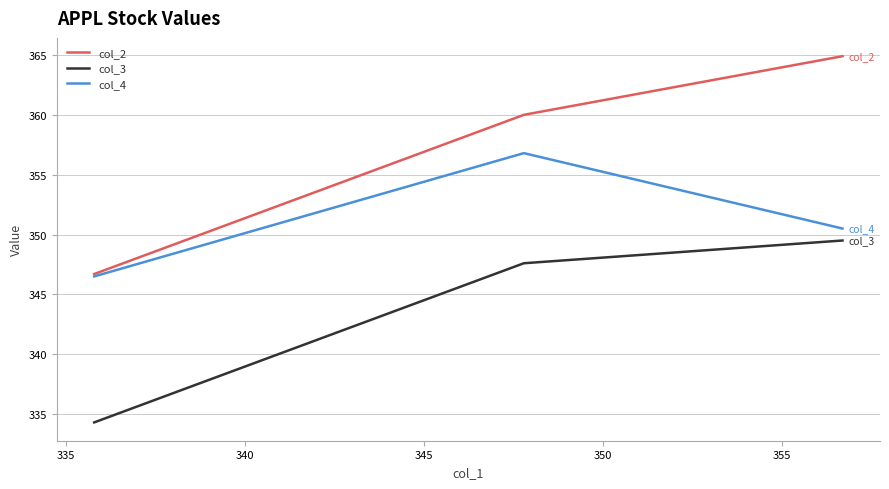

Rank the series by their maximum value, from highest to lowest.

col_2, col_4, col_3